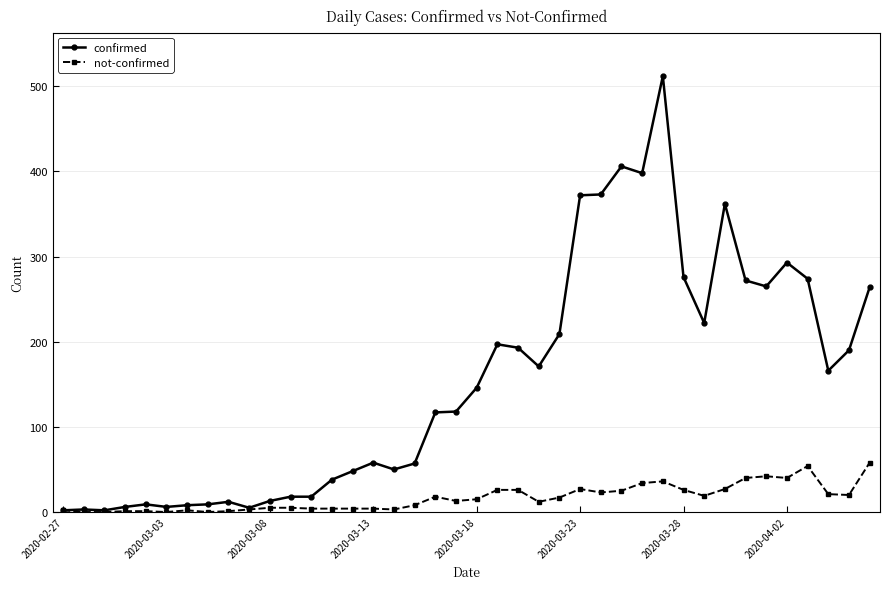

List the series in order of their peak value, lowest first.

not-confirmed, confirmed